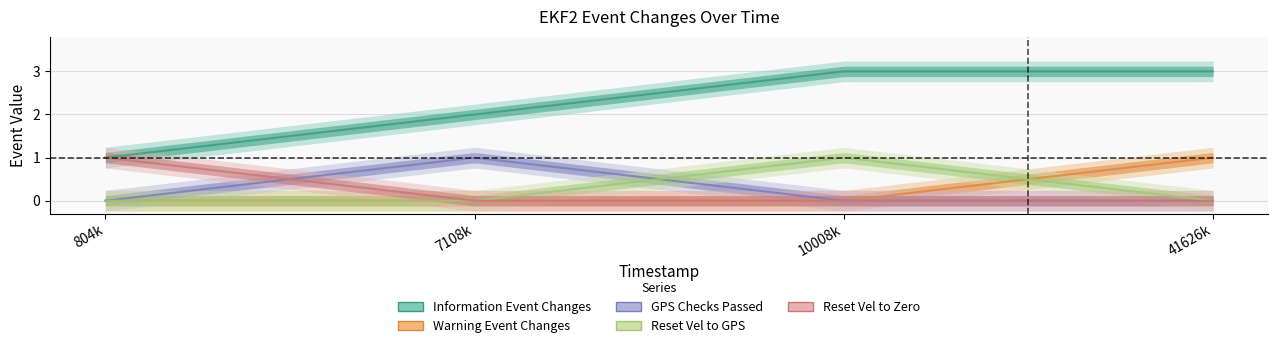

How many intersections are there between warning_event_changes and reset_vel_to_gps?

1